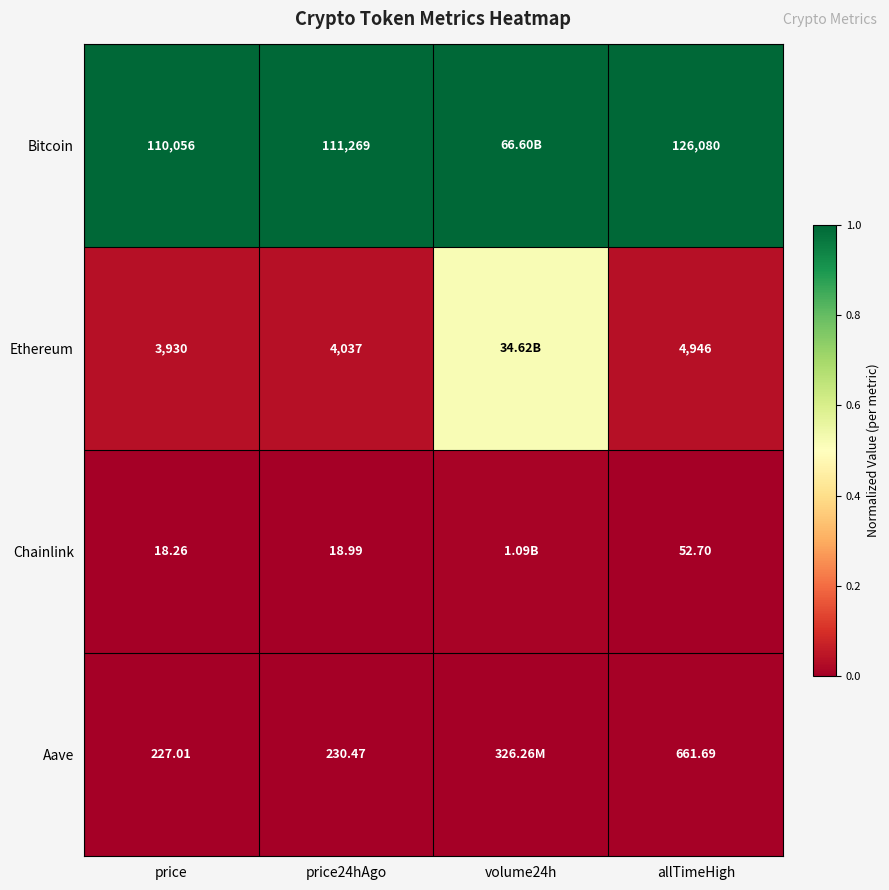

Between price24hAgo and allTimeHigh, which series saw the biggest shift?

Bitcoin